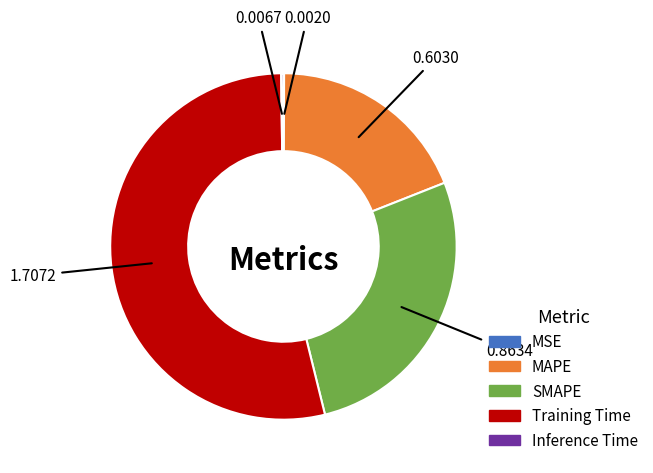

Which category has the biggest portion of the pie?

Training Time